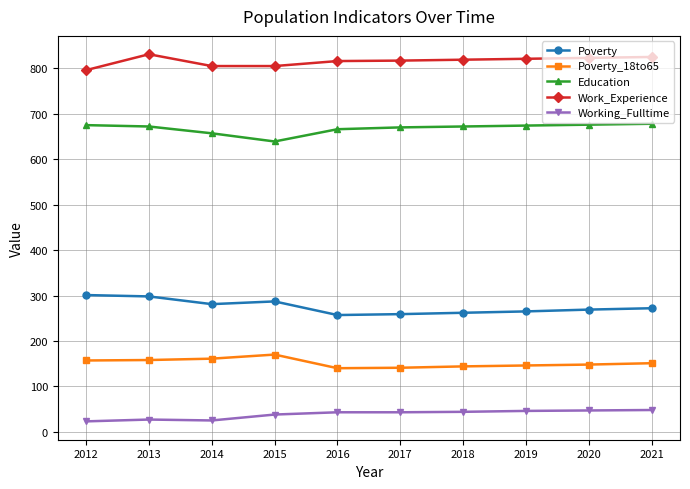

What is the minimum value shown in the chart?

23